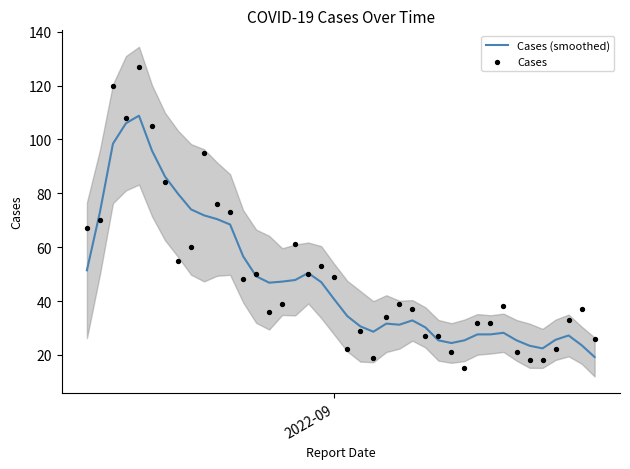

At how many categories does at least one series exceed 49?

17